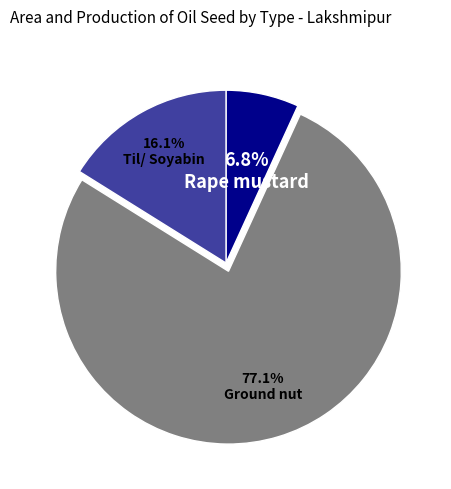

Is the sum of Til/ Soyabin and Rape mustard greater than half?

No